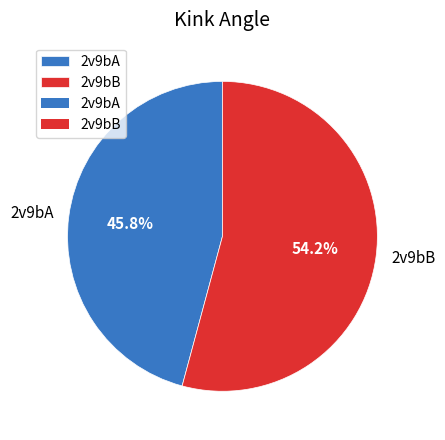

Rank the categories by value from lowest to highest.

2v9bA, 2v9bB